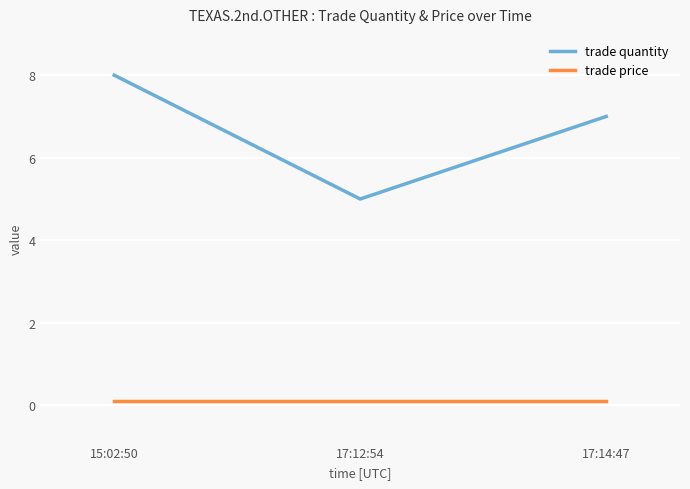

The trade price series shows 0.1 at 17:14:47. True or false?

True